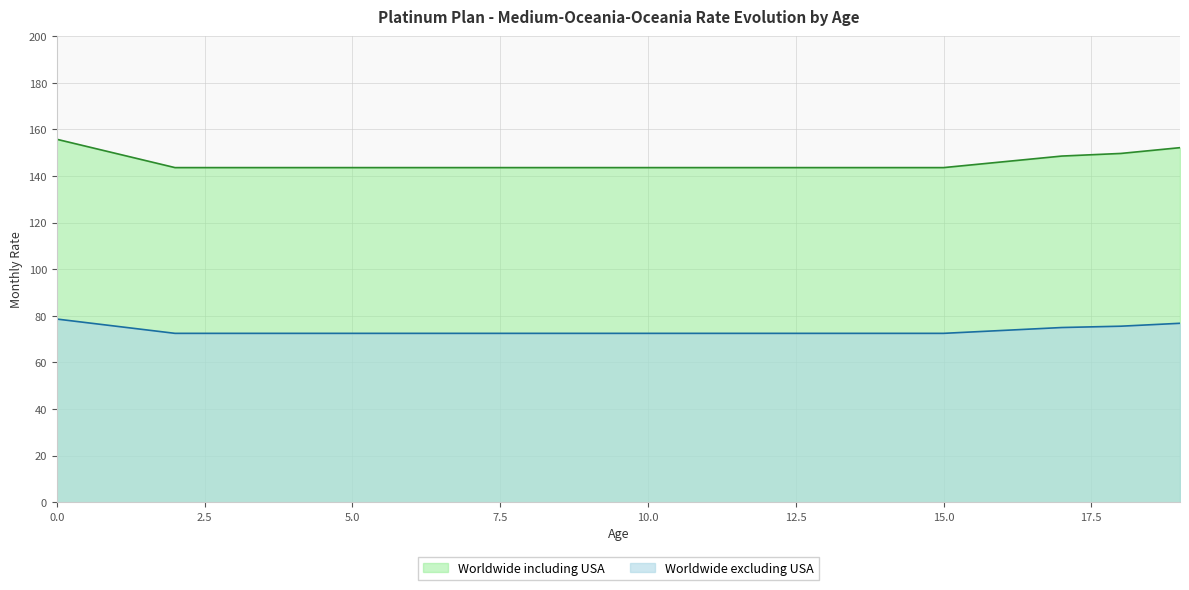

Reading left to right, extract all data points from this chart.

Worldwide including USA: 0=155.8	1=149.7	2=143.6	3=143.6	4=143.6	5=143.6	6=143.6	7=143.6	8=143.6	9=143.6	10=143.6	11=143.6	12=143.6	13=143.6	14=143.6	15=143.6	16=146.1	17=148.6	18=149.7	19=152.2
Worldwide excluding USA: 0=78.6	1=75.6	2=72.5	3=72.5	4=72.5	5=72.5	6=72.5	7=72.5	8=72.5	9=72.5	10=72.5	11=72.5	12=72.5	13=72.5	14=72.5	15=72.5	16=73.7	17=75.0	18=75.6	19=76.8